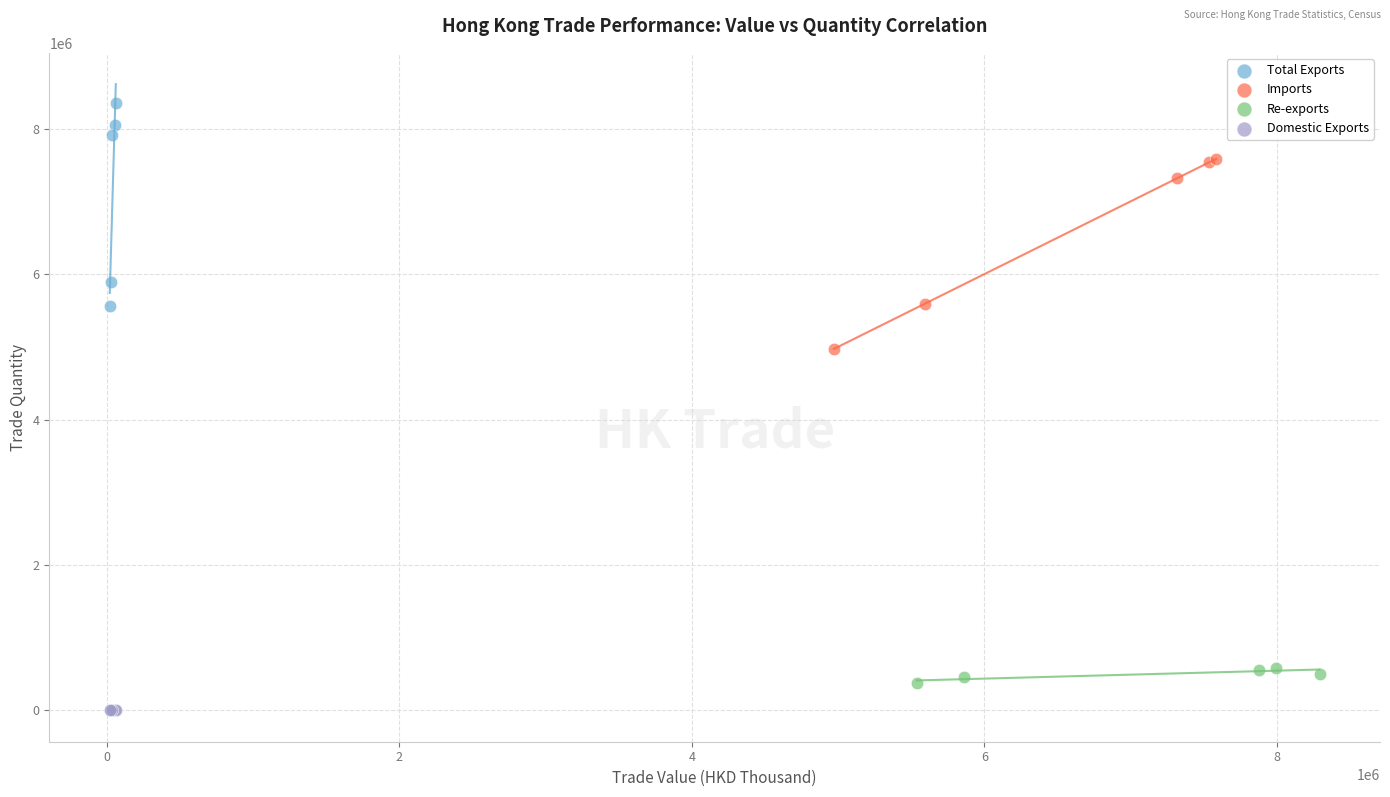

Which series has the widest spread of Y values?

Total Exports